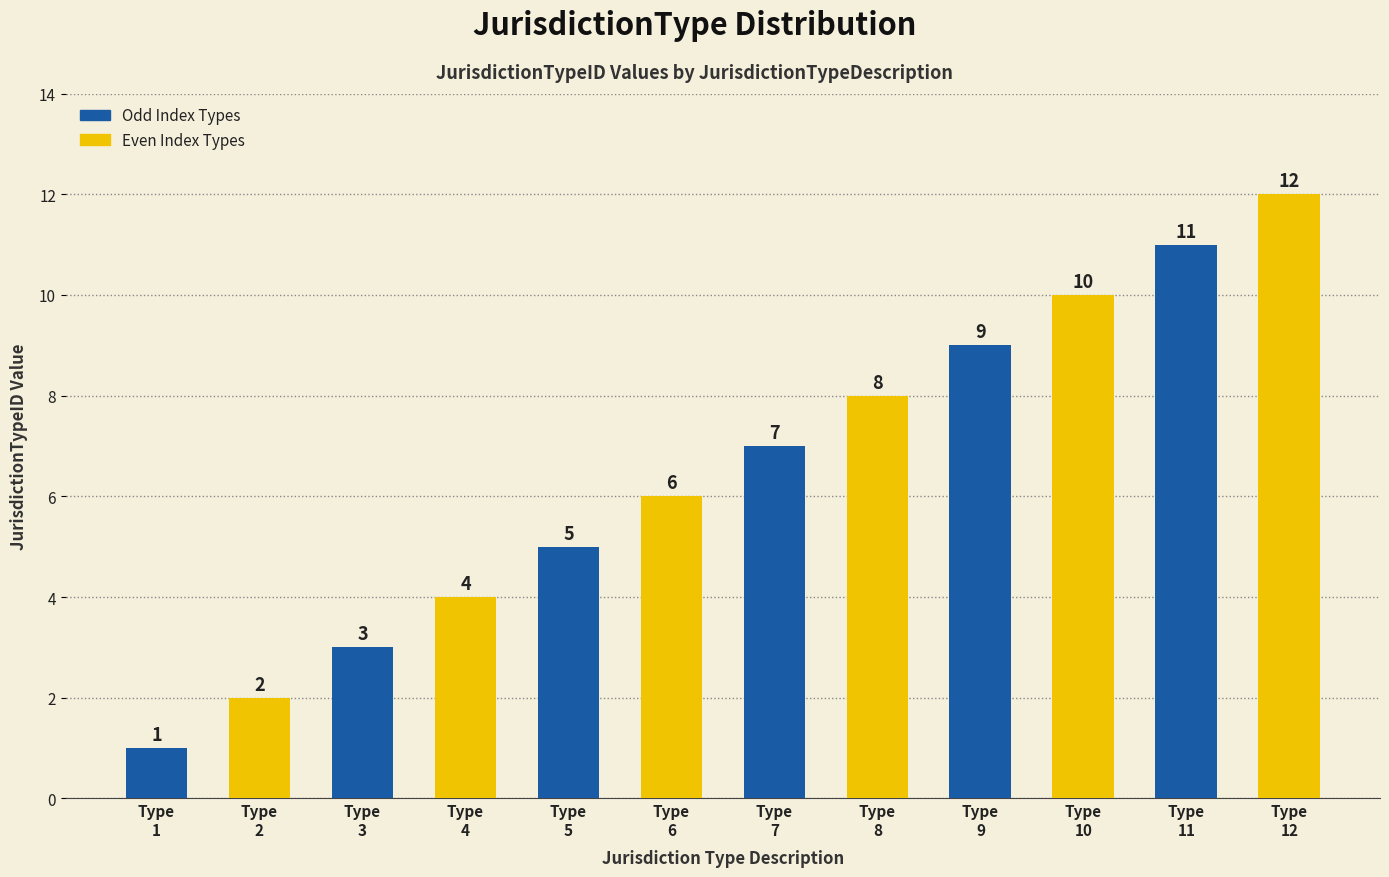

Reading left to right, transcribe all the data shown in this chart.

1	2	3	4	5	6	7	8	9	10	11	12